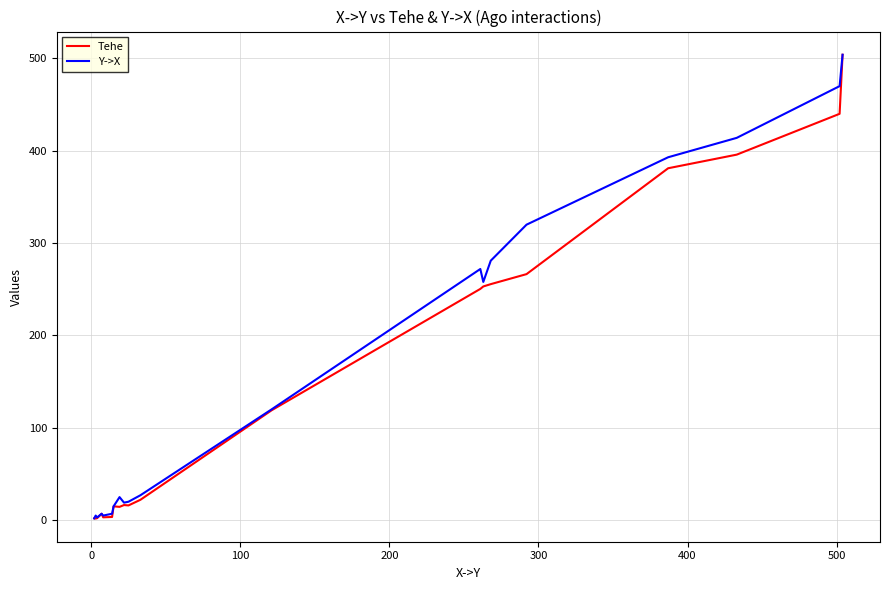

What is the maximum value for Tehe?

504.0